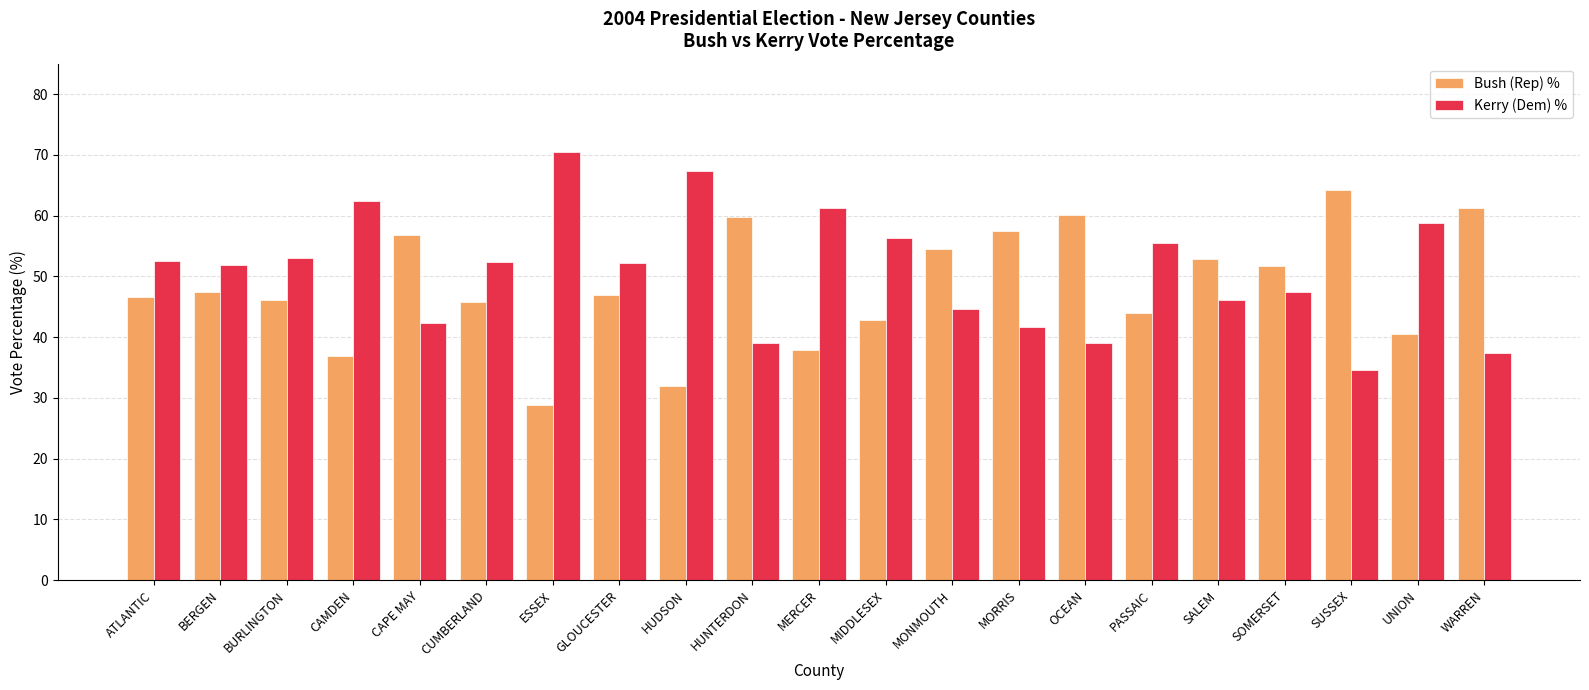

What are all the series names shown in the legend?

Bush (Rep) %, Kerry (Dem) %